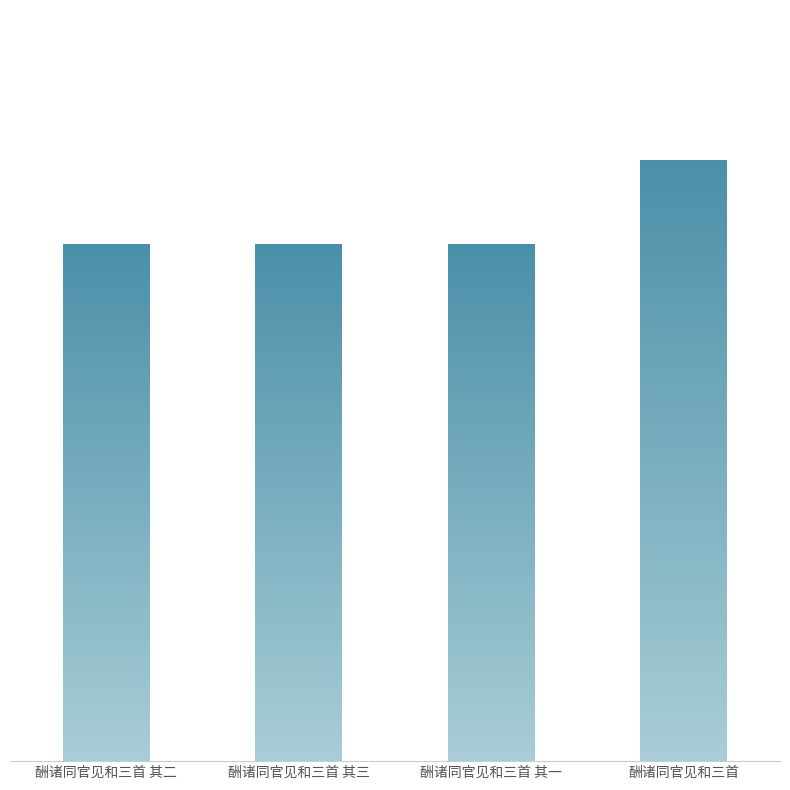

What is the smallest value displayed?

966159